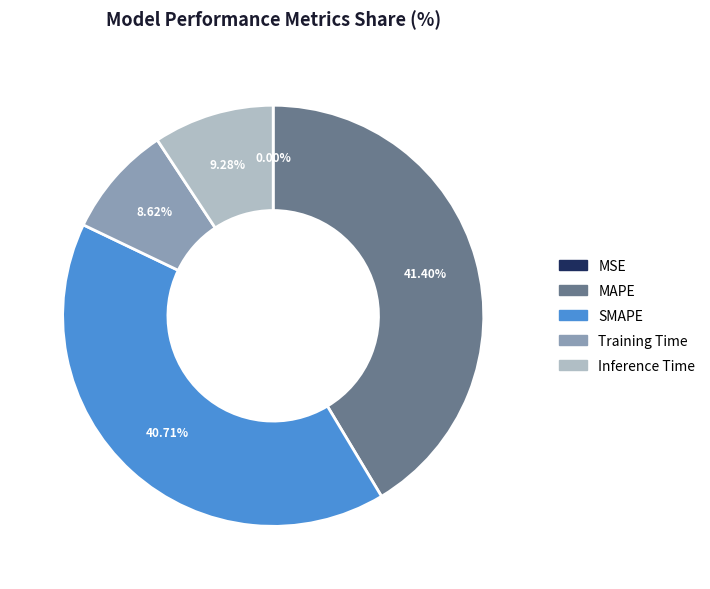

Is it true that Training Time is 9% of the pie?

True